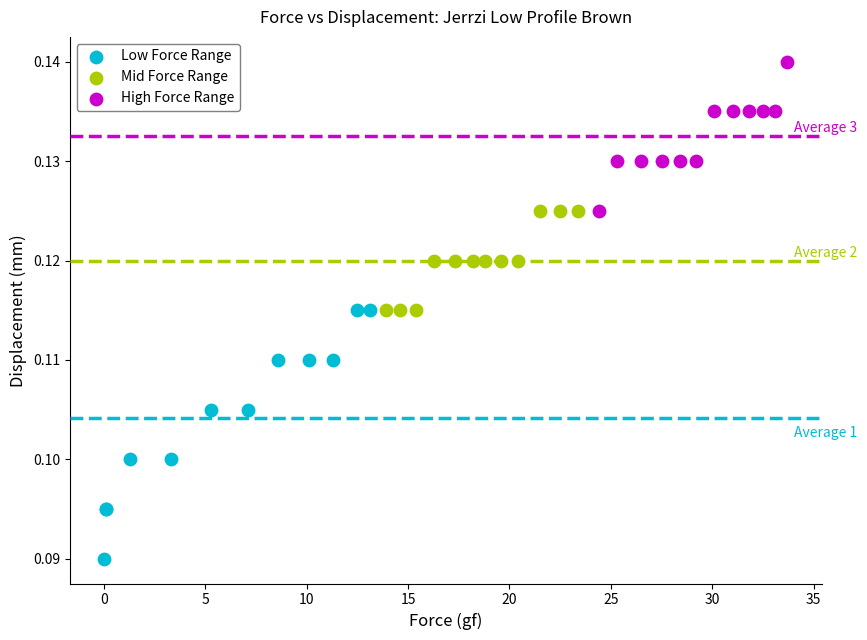

Which series contains the highest Y value?

High Force Range